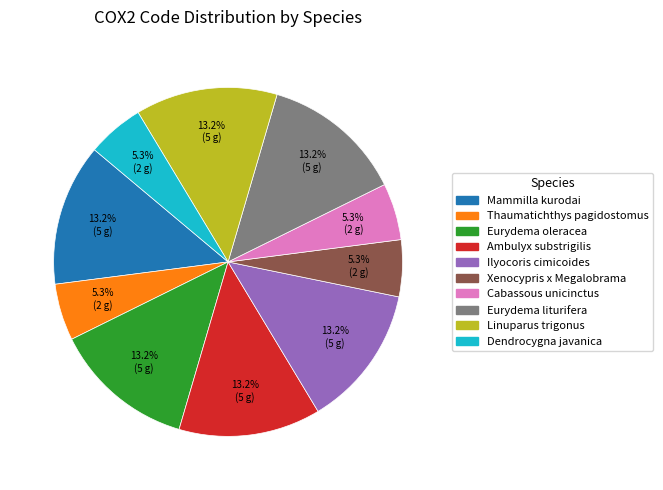

Does any single category account for the majority?

No